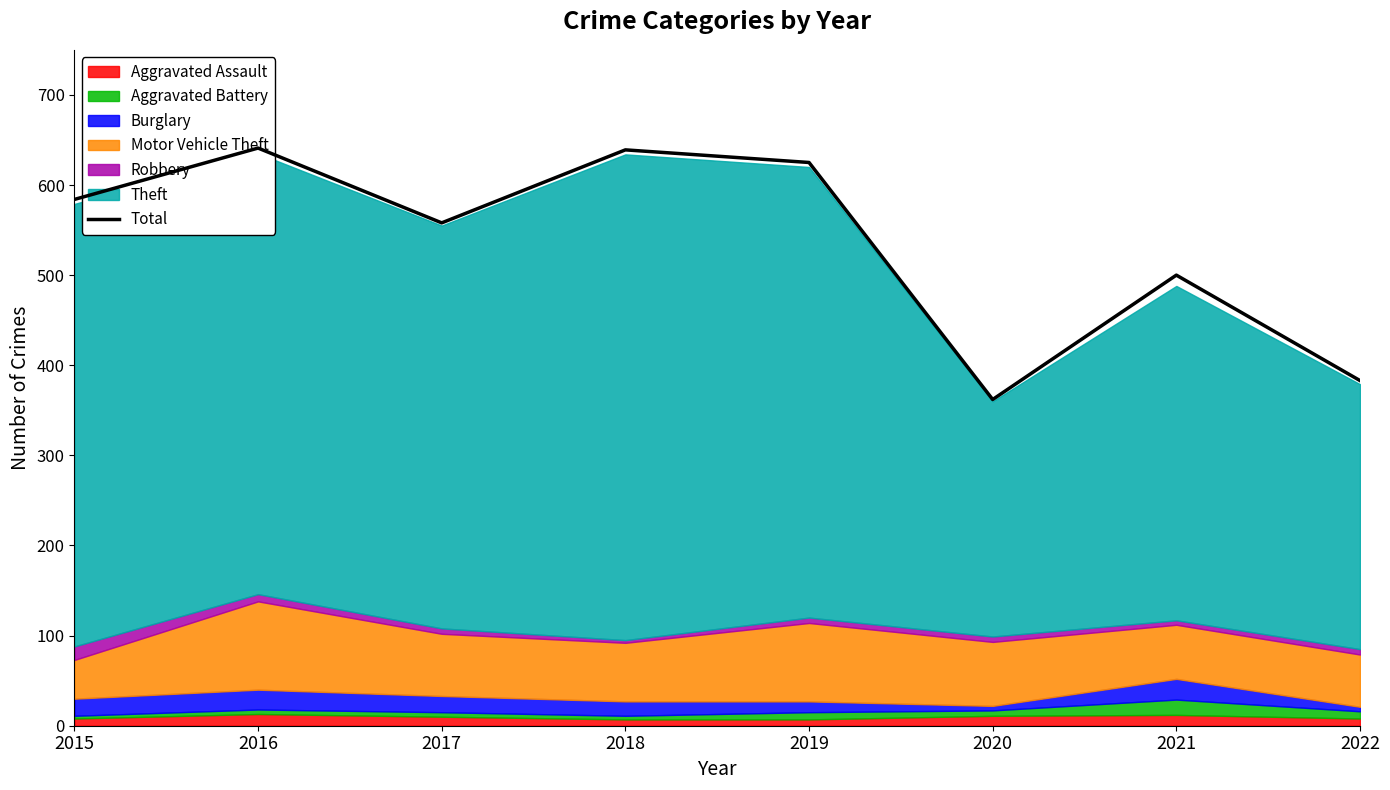

What is the value of the 8th point from the left?

383